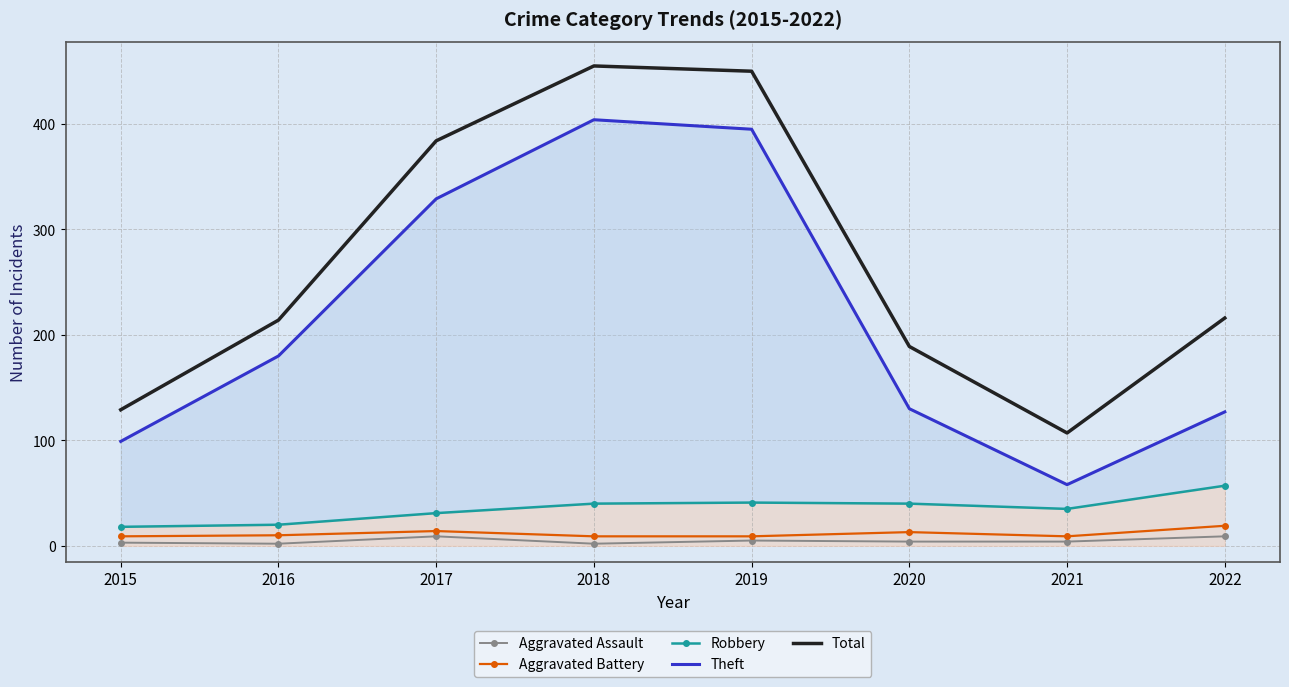

Which series changed the most between 2016 and 2022?

Theft